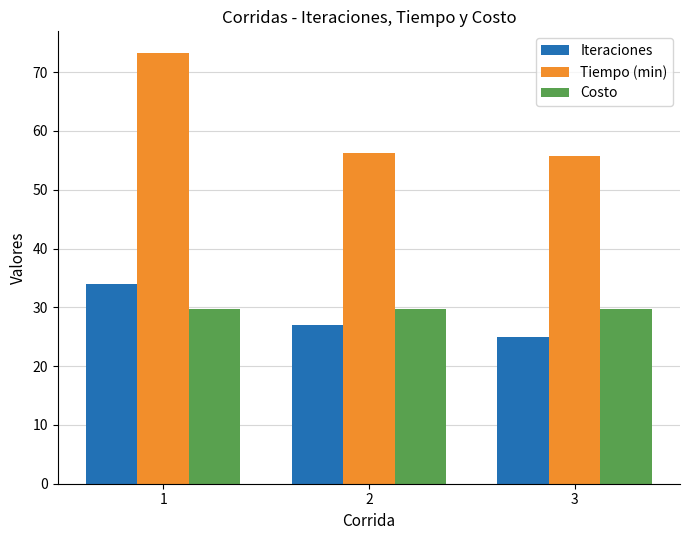

What is the sum of the Tiempo (min) values at 3 and 1?

129.1